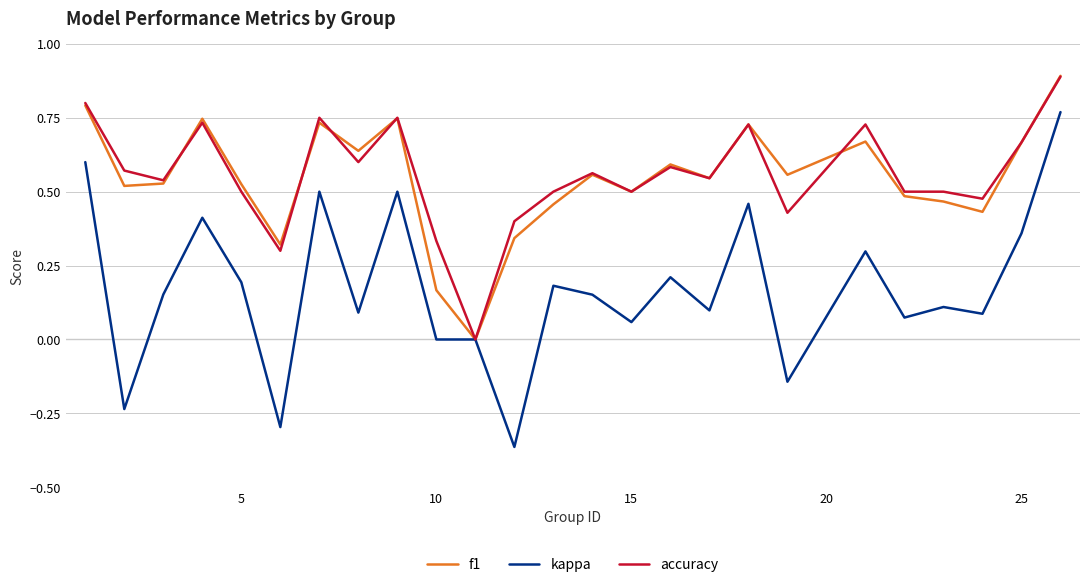

Count the accuracy values in the range 0 to 1.

25